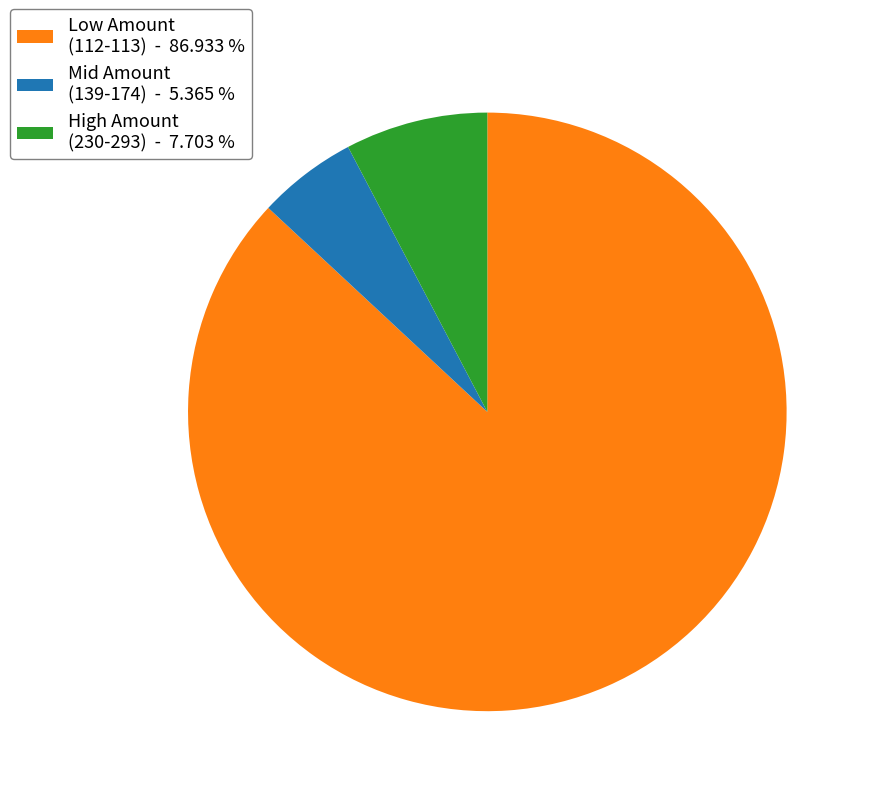

Is the sum of Low Amount (112-113) - 86.933 % and High Amount (230-293) - 7.703 % greater than half?

Yes